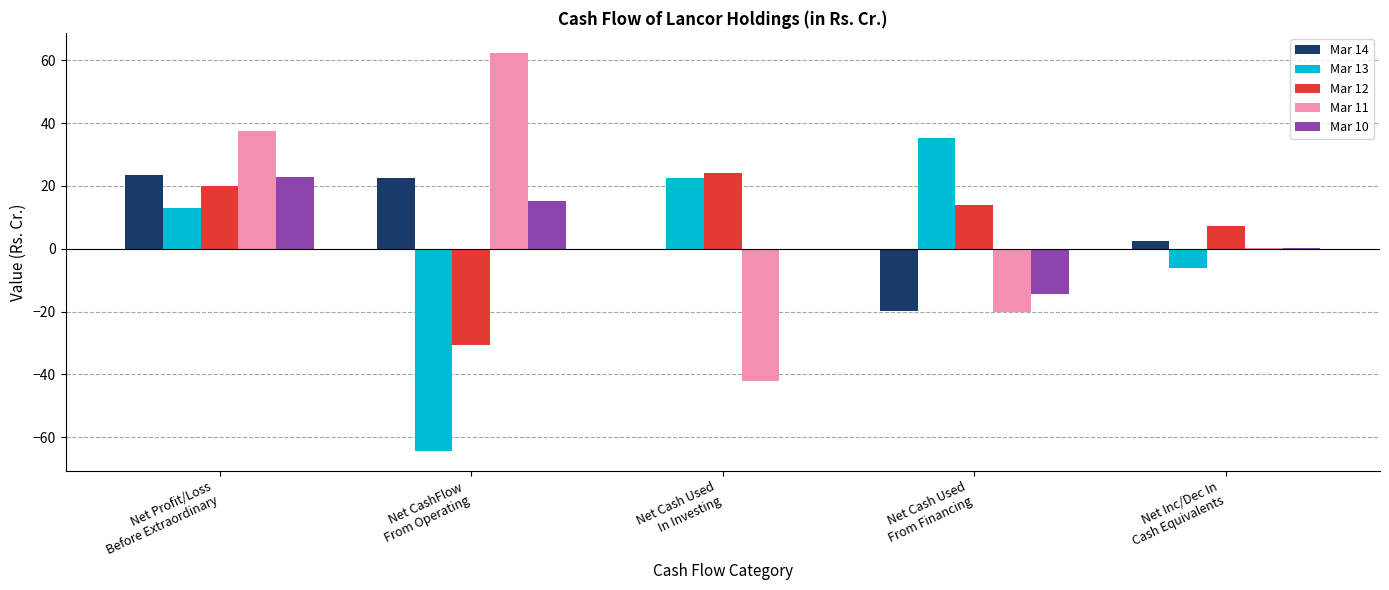

What value does the Mar 13 series have at Net CashFlow
From Operating?

-64.4